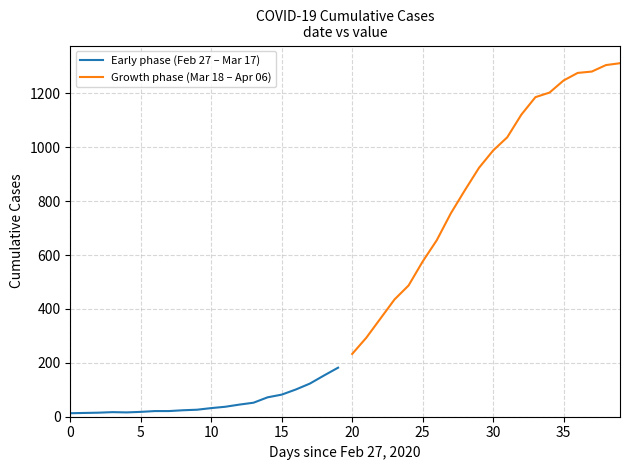

What is the sum of all Growth phase (Mar 18 – Apr 06) values?

17520